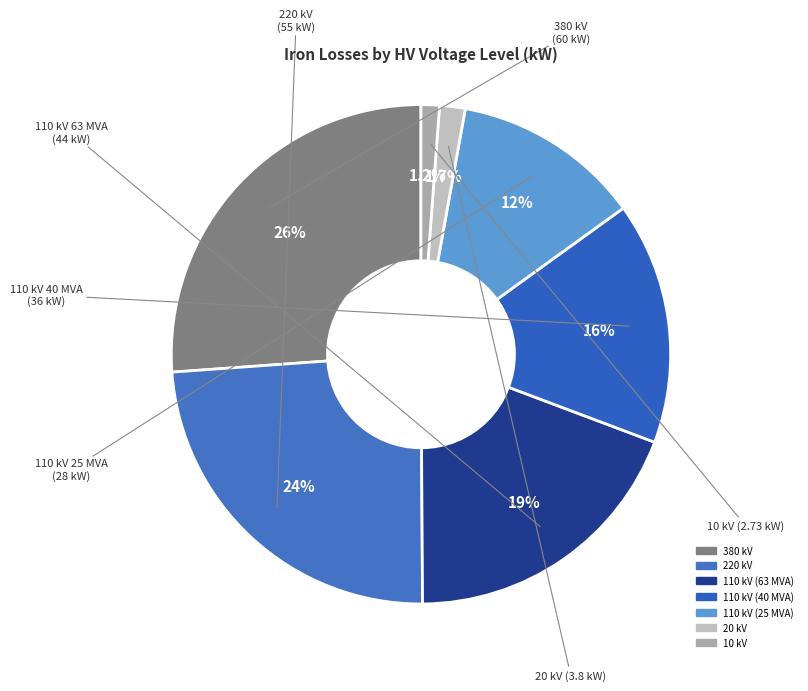

Is it true that 380 kV is 39% of the pie?

False